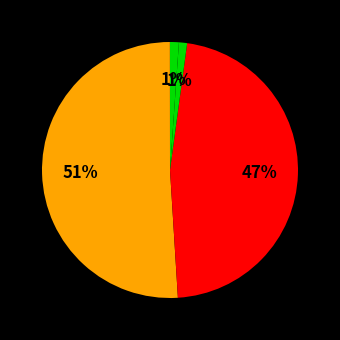

Count the number of slices in the pie.

5